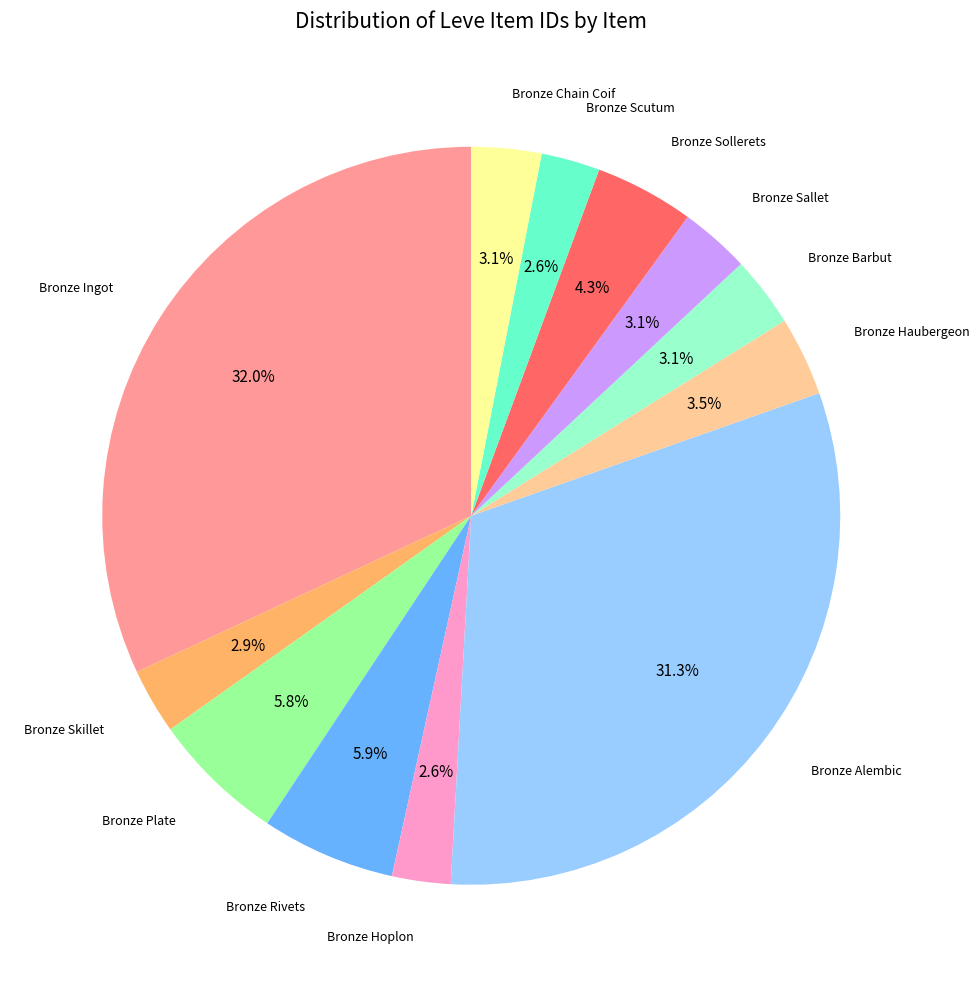

Is there a majority slice in this chart?

No